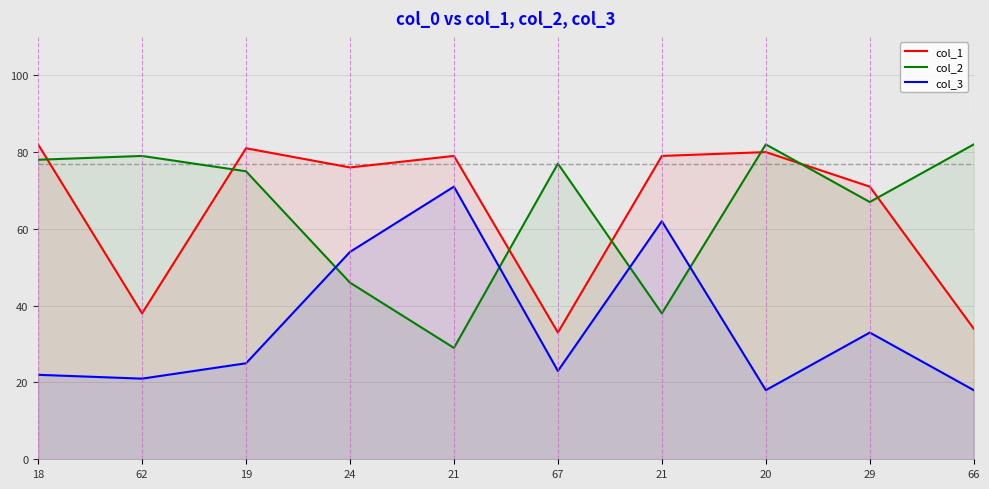

Count the number of data series in this chart.

3